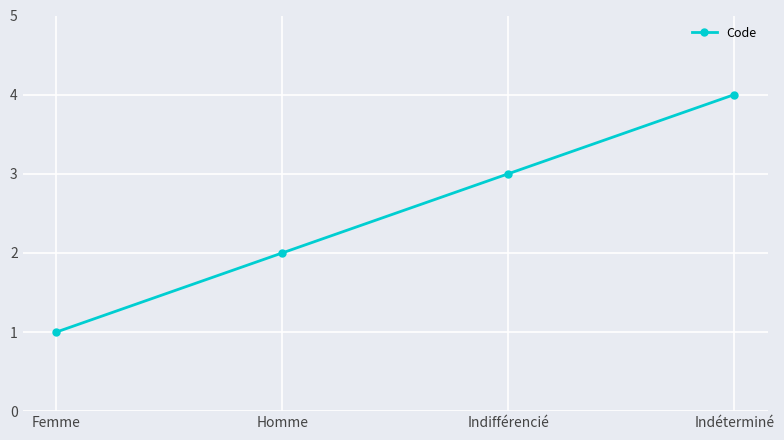

What is the greatest value displayed?

4